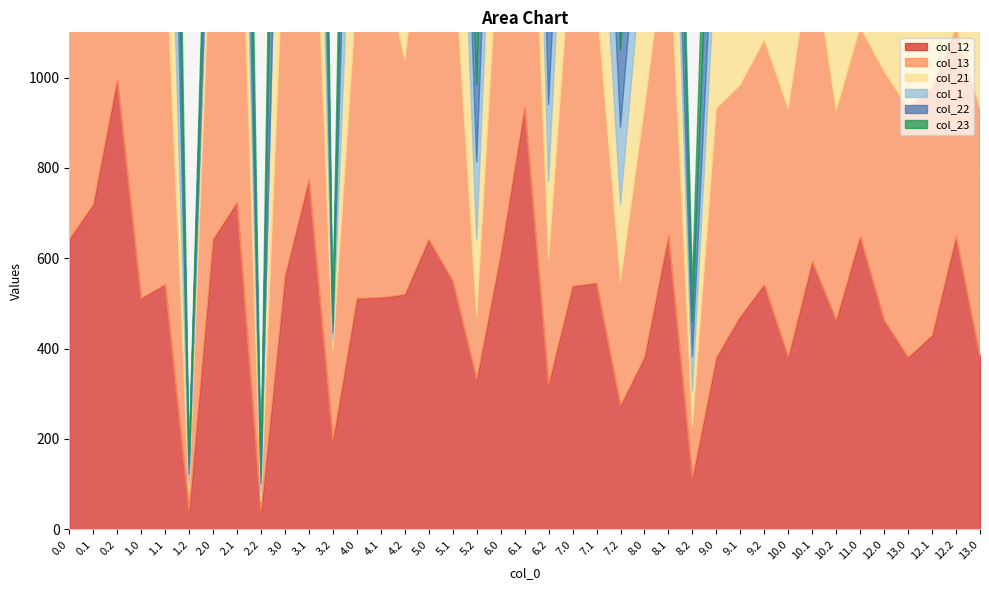

At 7.0, list the series in order from largest to smallest.

col_13, col_12, col_21, col_22, col_23, col_1